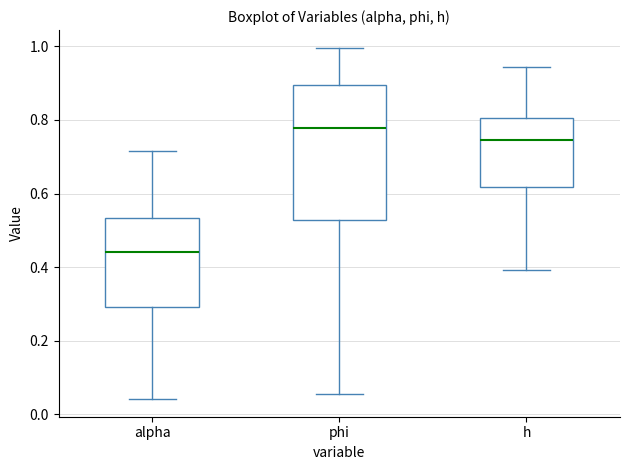

Which box has the highest median line?

phi